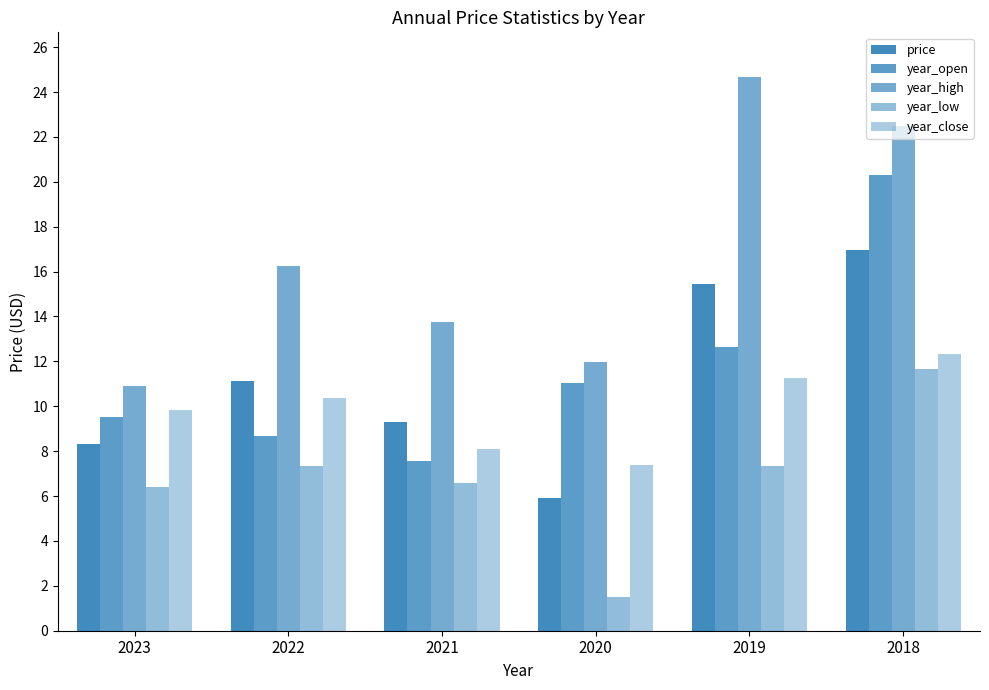

How many categories are shown in the chart?

6